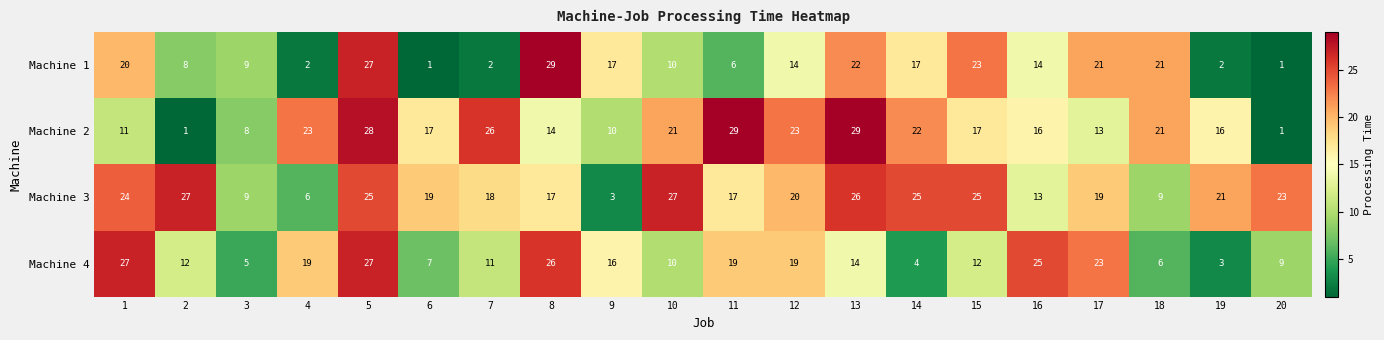

Which category has the lowest value in the Machine 4 series?

19